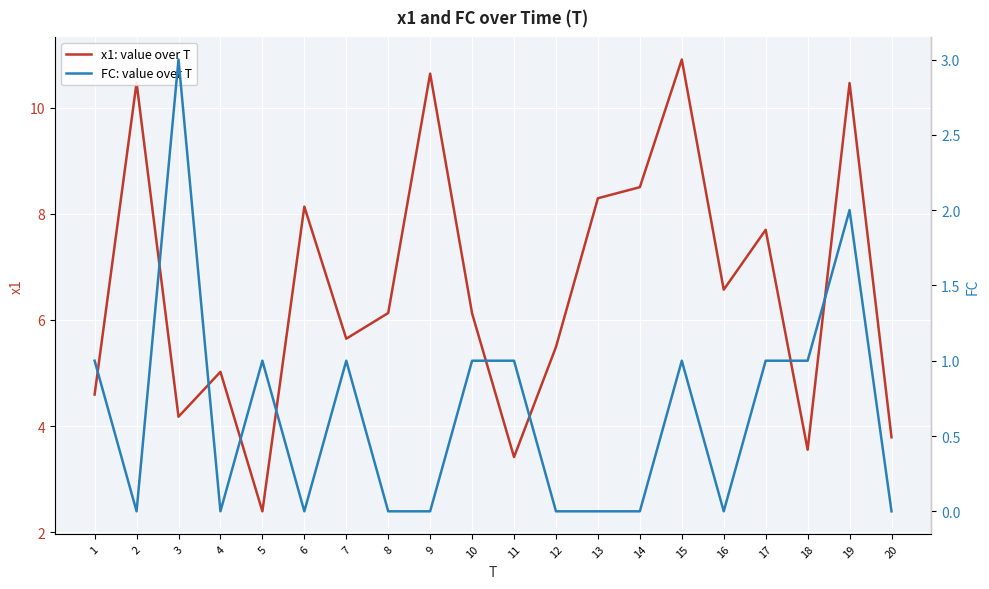

Where is the first local minimum for x1: value over T?

3